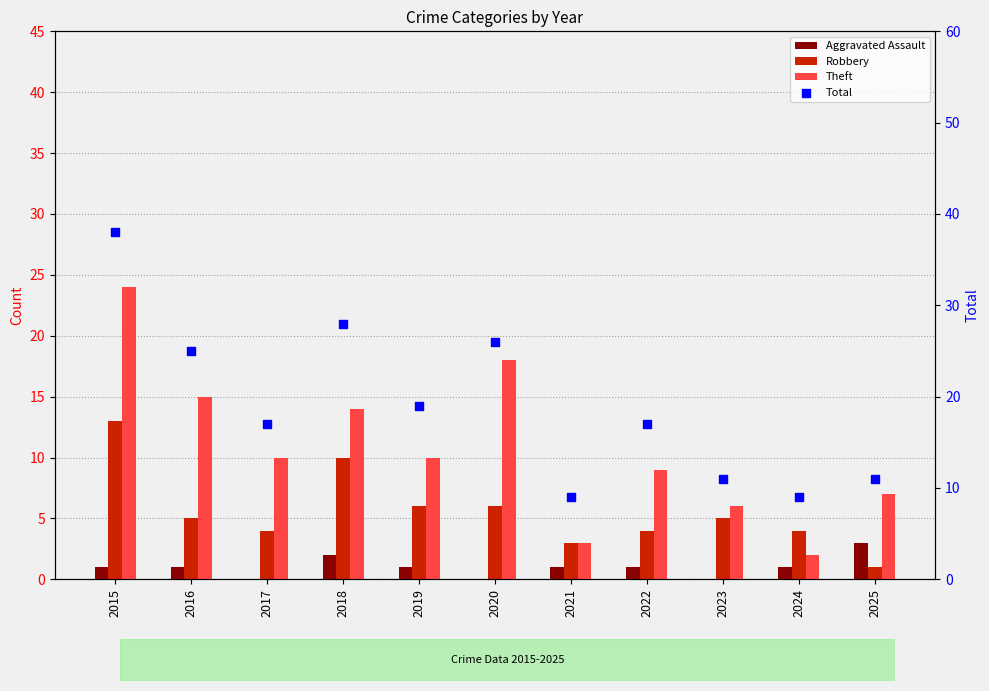

Which series has the largest Y range (max minus min)?

Total